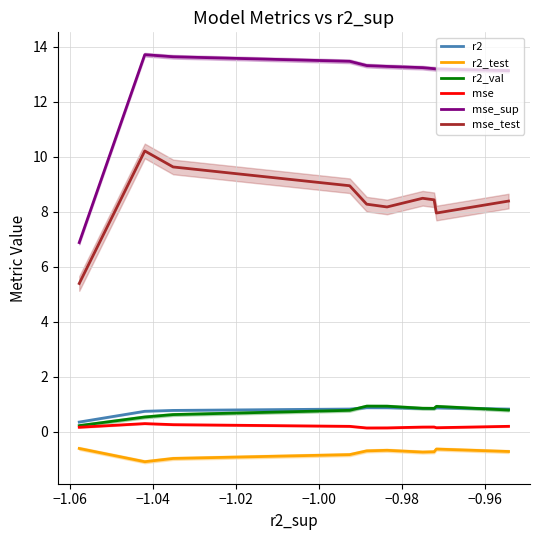

True or false: mse and r2_test intersect in this chart.

False